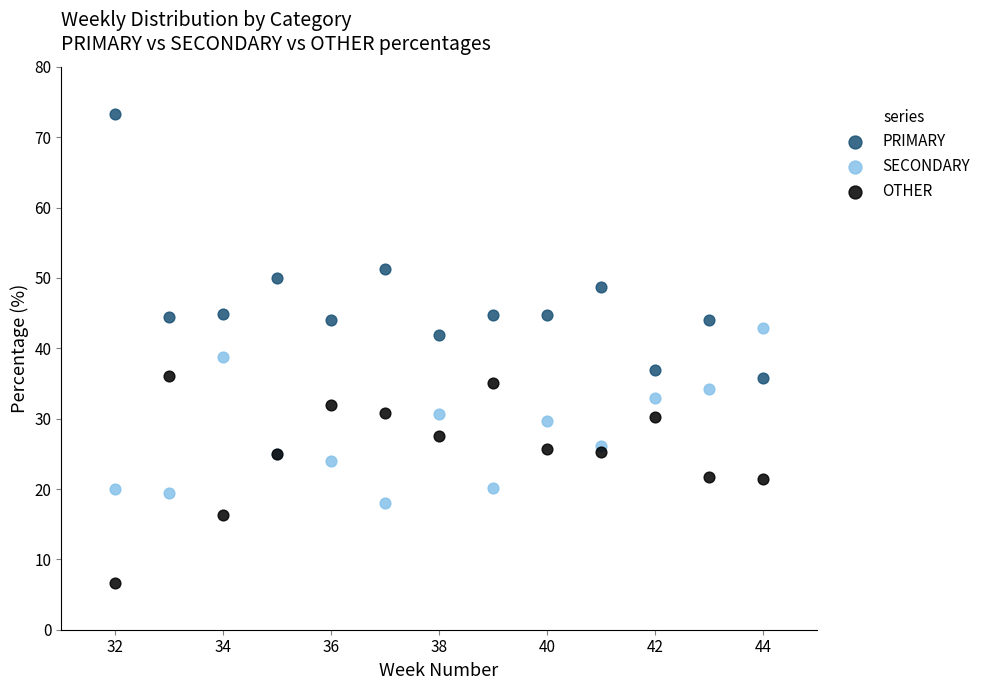

Which series contains the lowest Y value?

OTHER